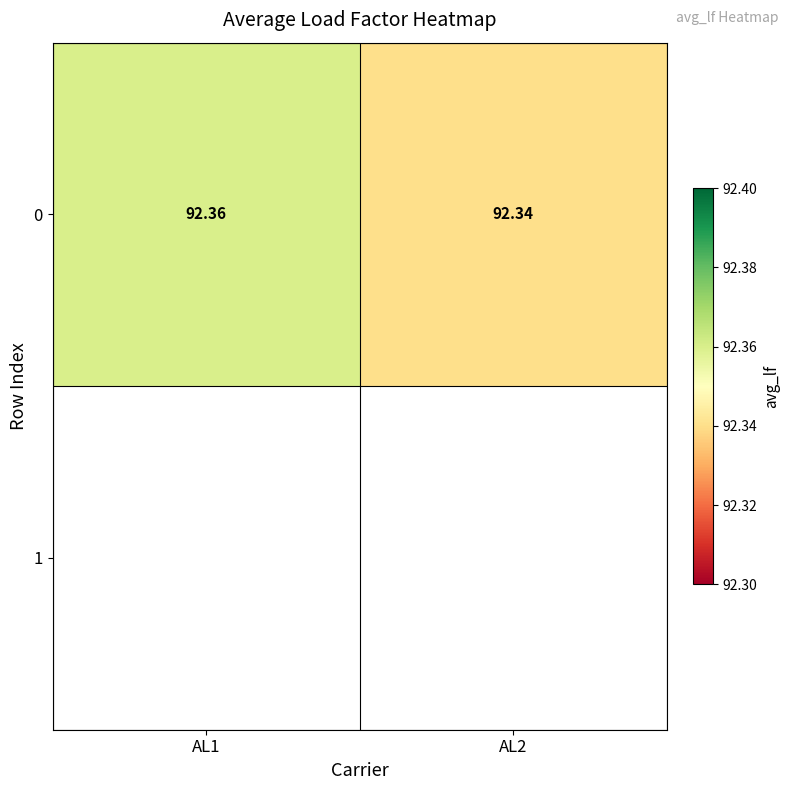

Reading left to right, extract all data points from this chart.

92.4	92.3